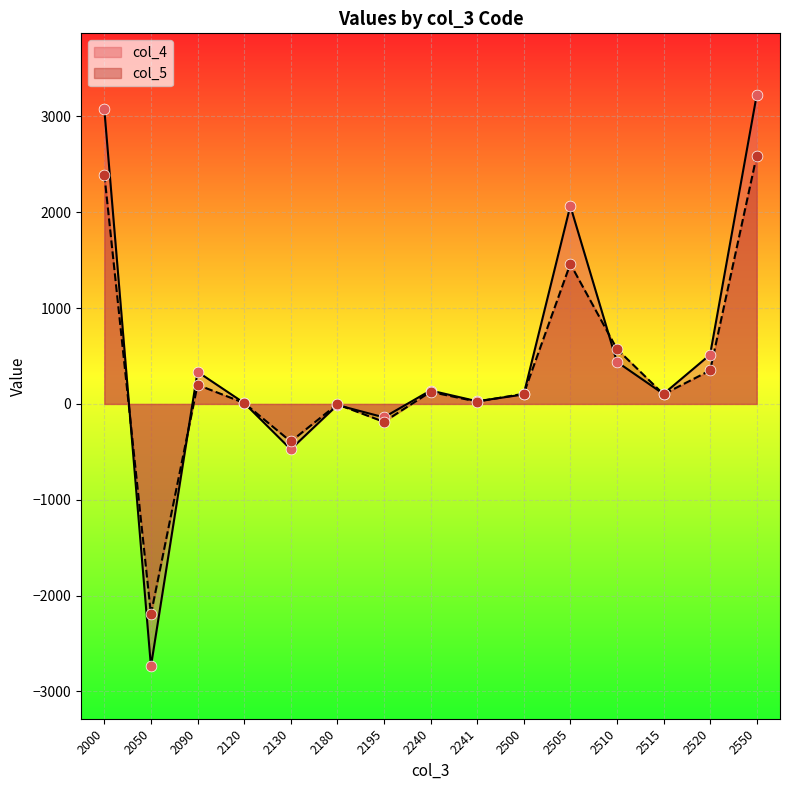

At how many categories does at least one series exceed -2372?

15